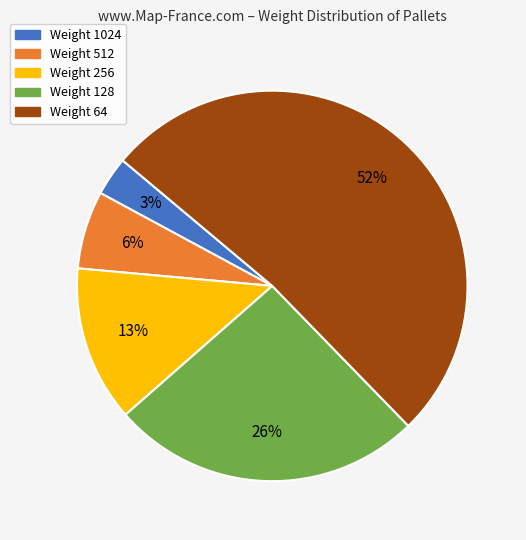

To the nearest percent, what is the average slice percentage?

20%